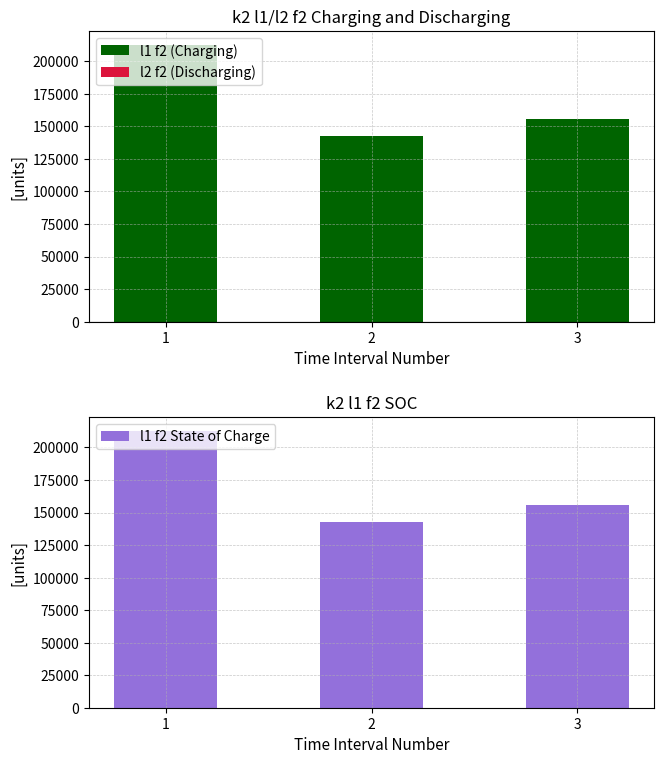

What are all the series names shown in the legend?

l1 f2 (Charging), l2 f2 (Discharging), l1 f2 State of Charge